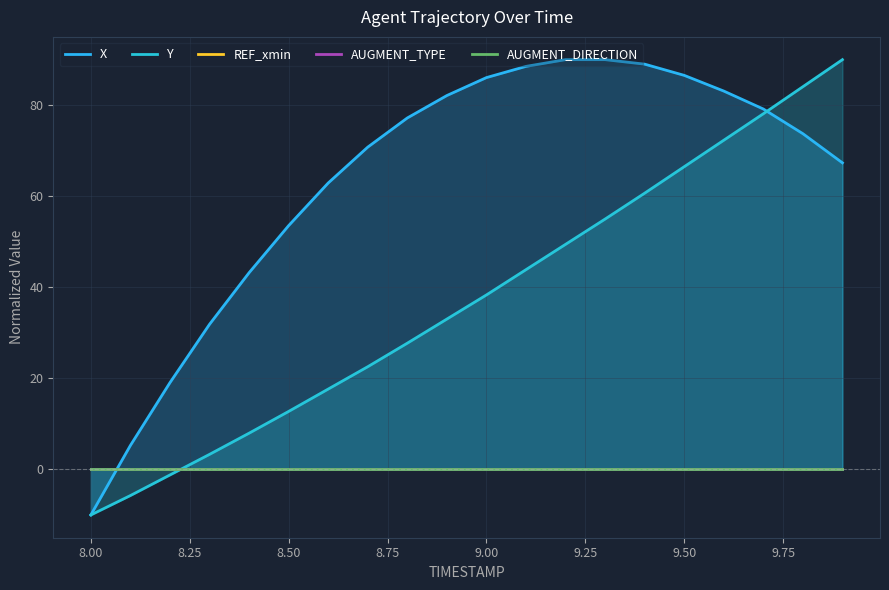

True or false: REF_xmin has more than 2 points higher than both neighbors.

False